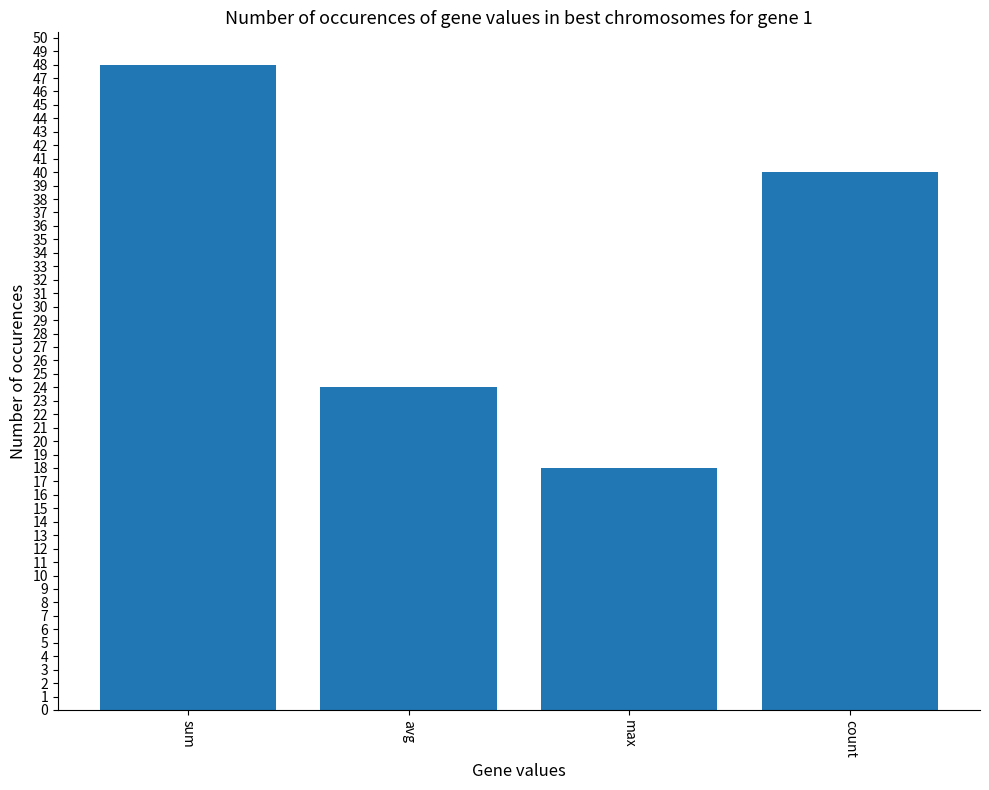

At which label is the value closest to 33?

count